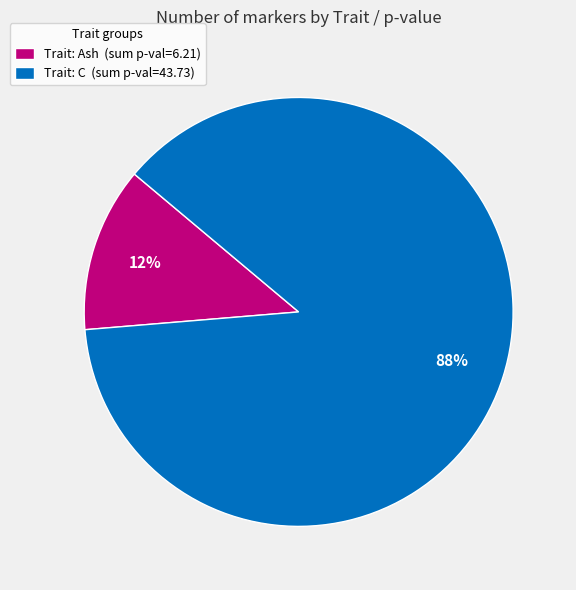

To the nearest percent, what is the average slice percentage?

50%